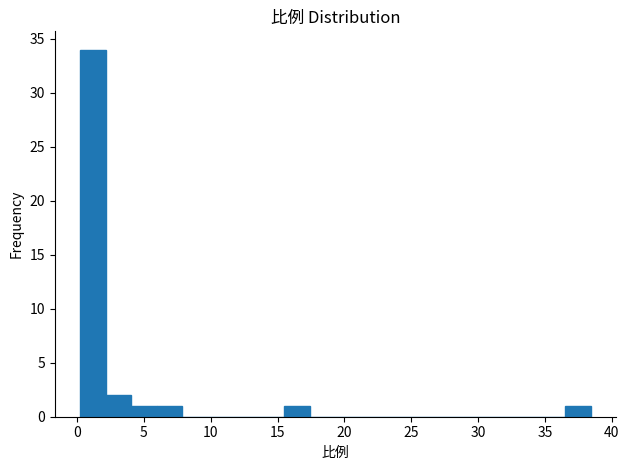

Around what value on the x-axis is the tallest bar? Give the approximate position of its centre, as read against the axis.

1.0